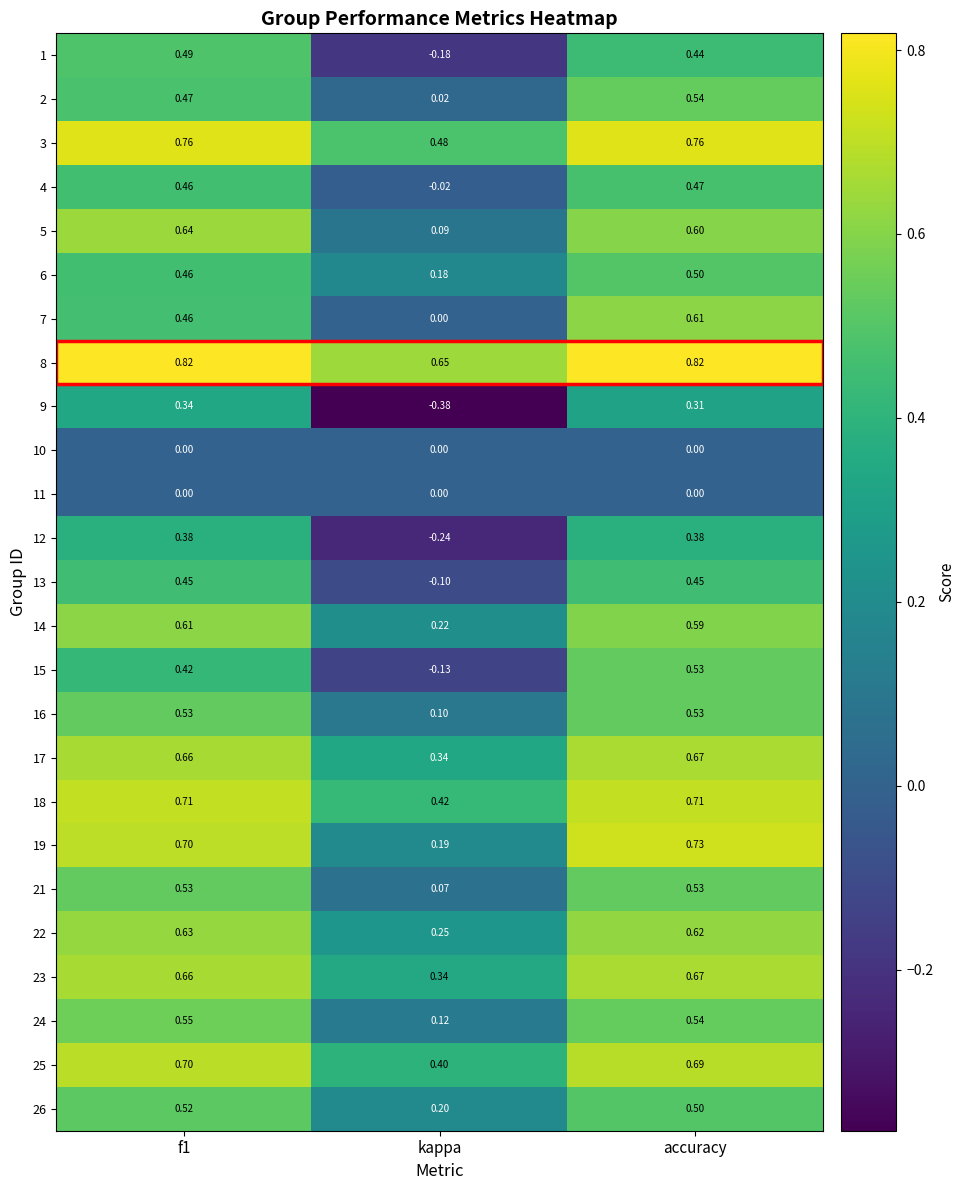

Where is 18 nearest to the value 0?

kappa